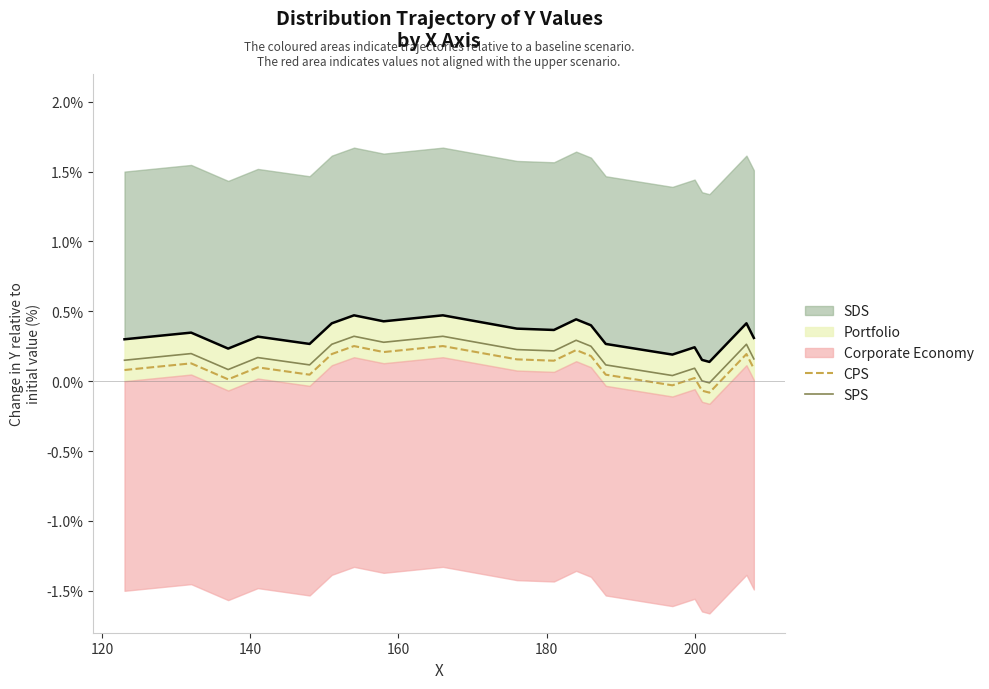

True or false: SPS and CPS intersect in this chart.

False